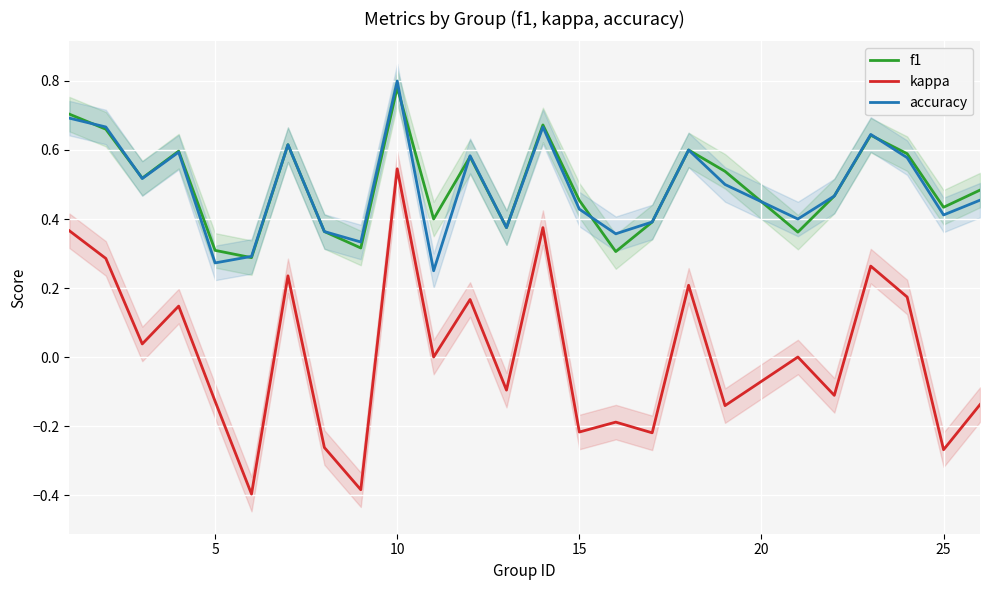

Is this an area chart (filled region under the line)?

No